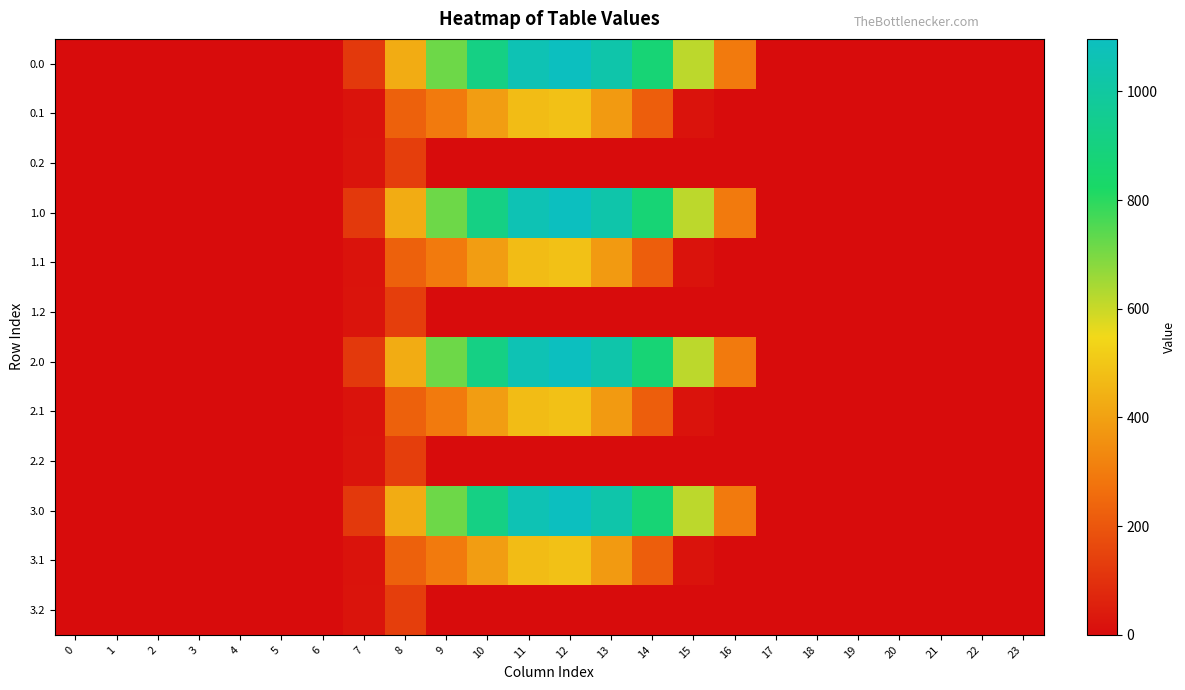

Rank the series by their maximum value, from lowest to highest.

0.2, 1.2, 2.2, 3.2, 0.1, 1.1, 2.1, 3.1, 0.0, 1.0, 2.0, 3.0